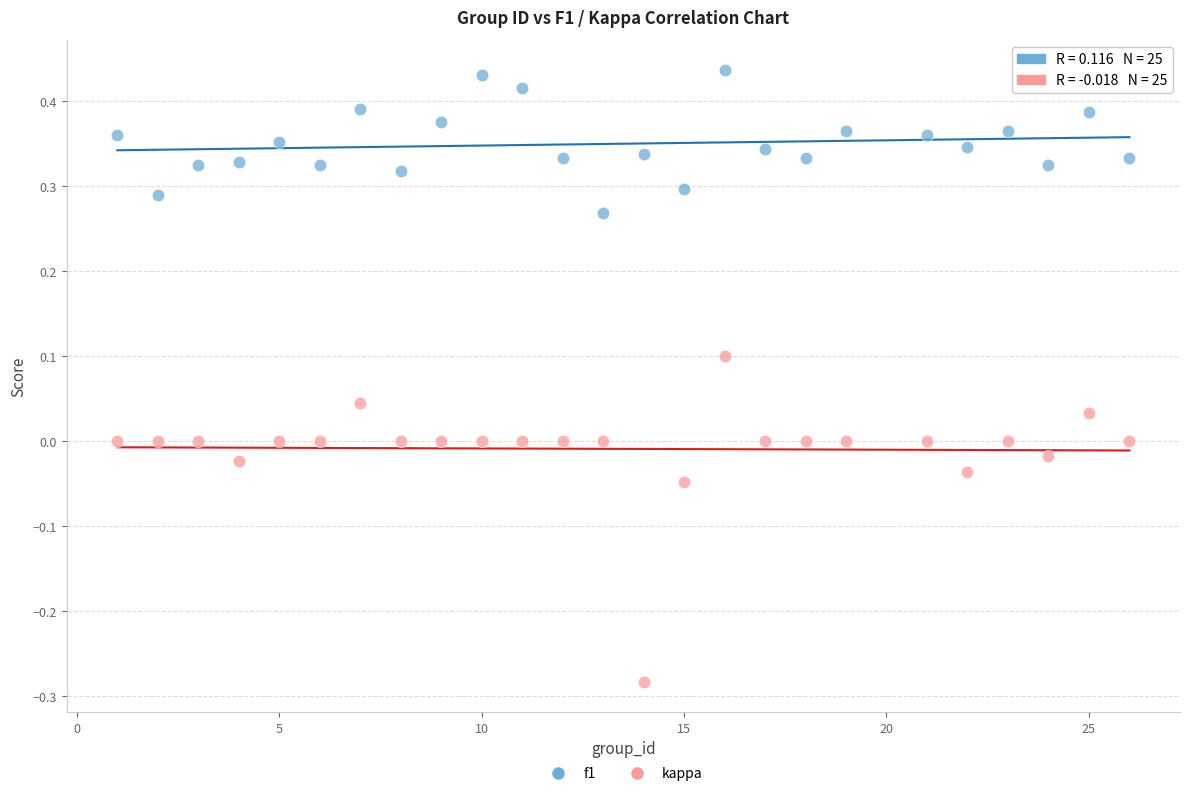

Which series reaches the maximum Y coordinate?

f1